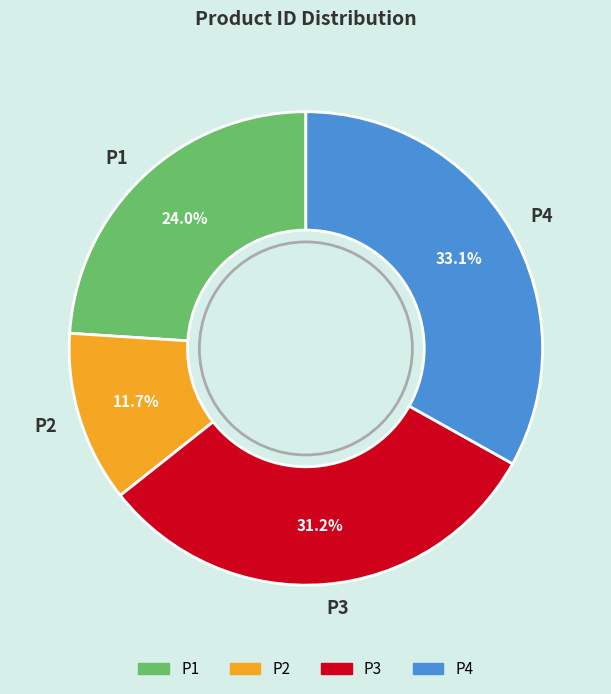

Approximately how many times larger is the value at P2 compared to P3?

0.4